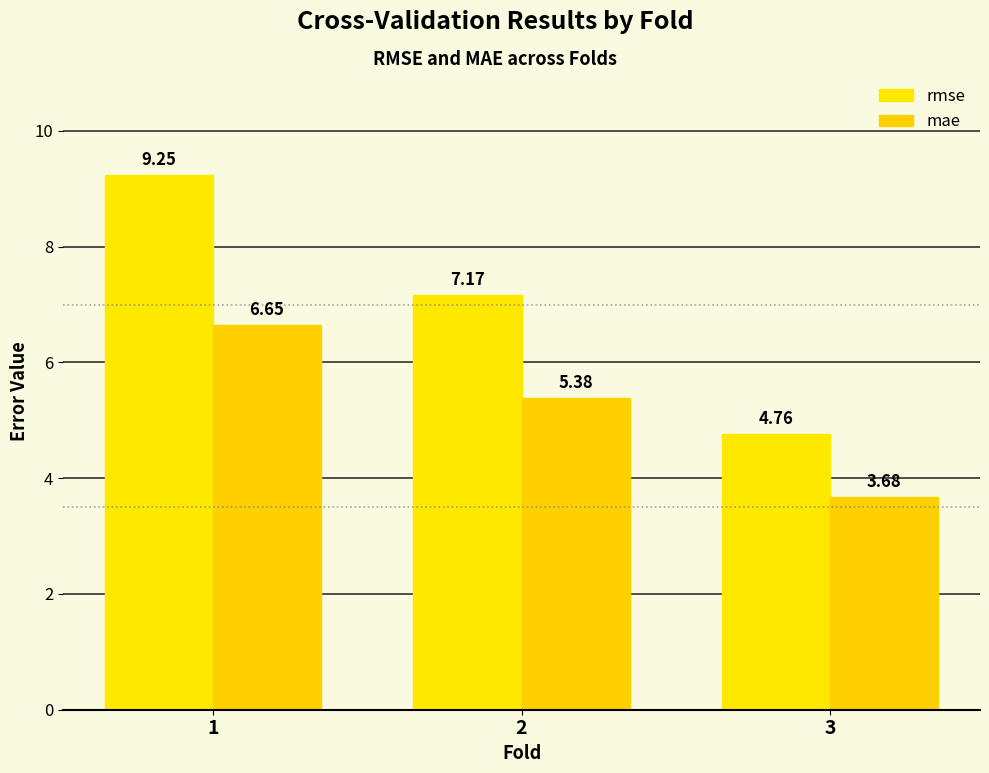

How many bars are there in each group?

2